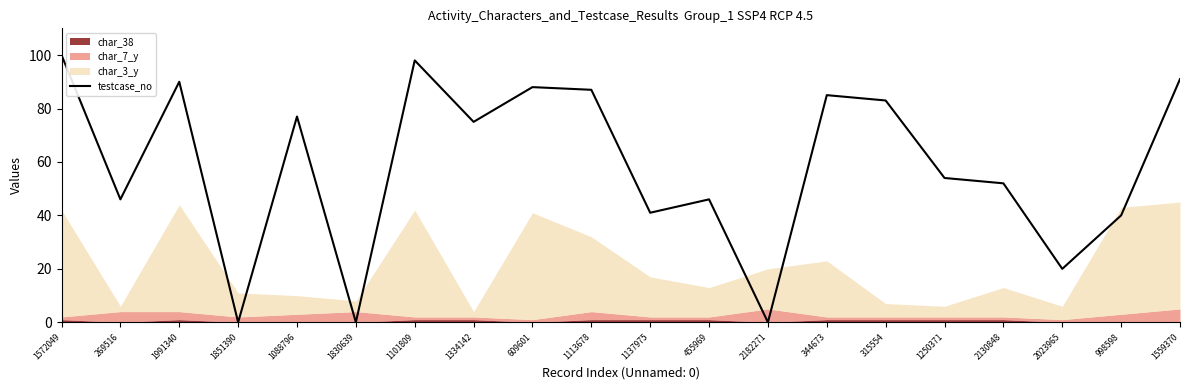

The value of testcase_no at 1572049 is 70. True or false?

False